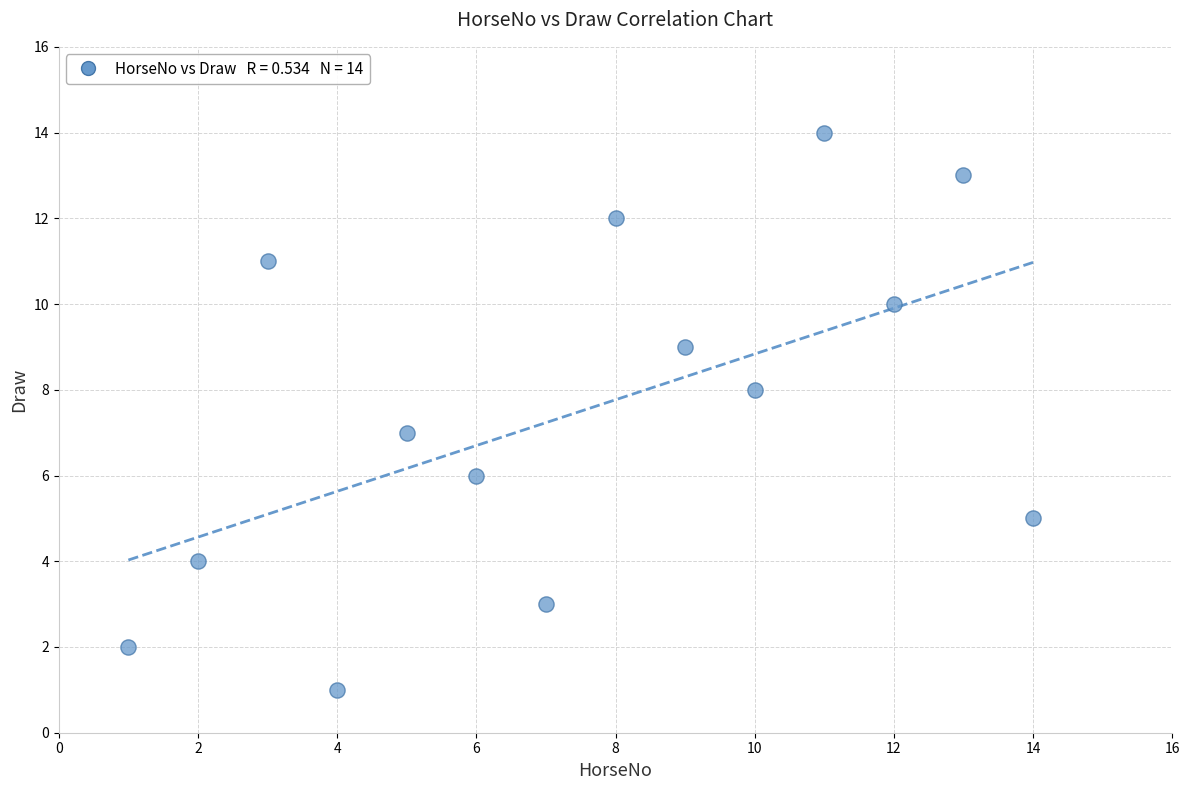

What is the range of Y values (max minus min)?

13